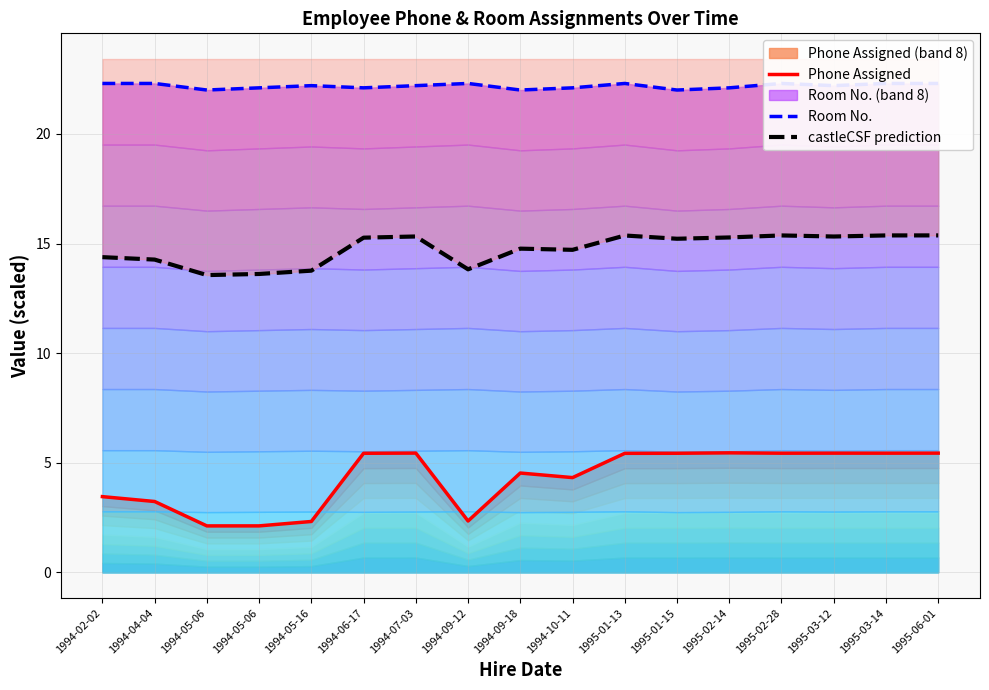

At which category does Room No. reach its first local valley?

1994-05-06